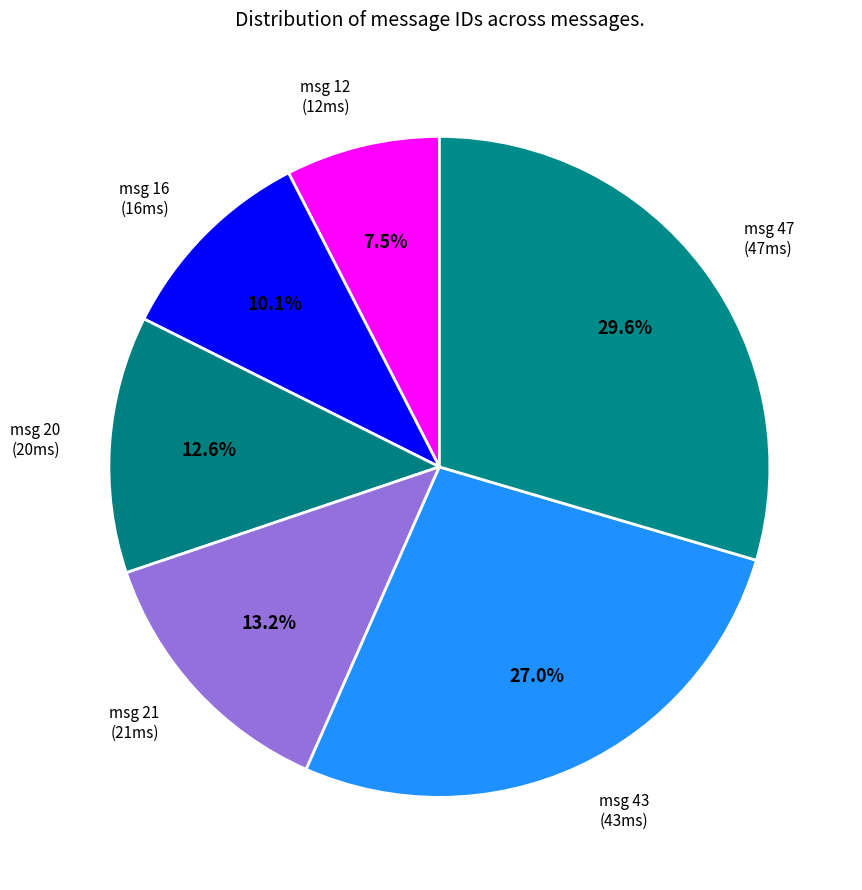

Which slice is the smallest?

msg 12 (12ms)